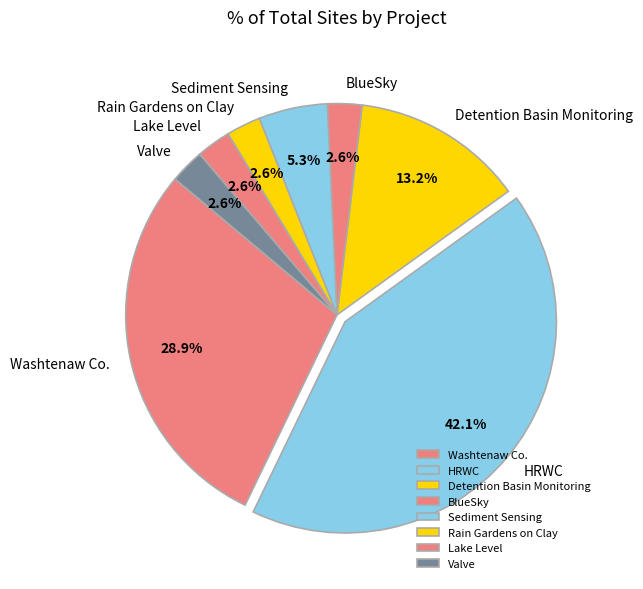

Do Detention Basin Monitoring and Valve together represent more than half of the pie?

No